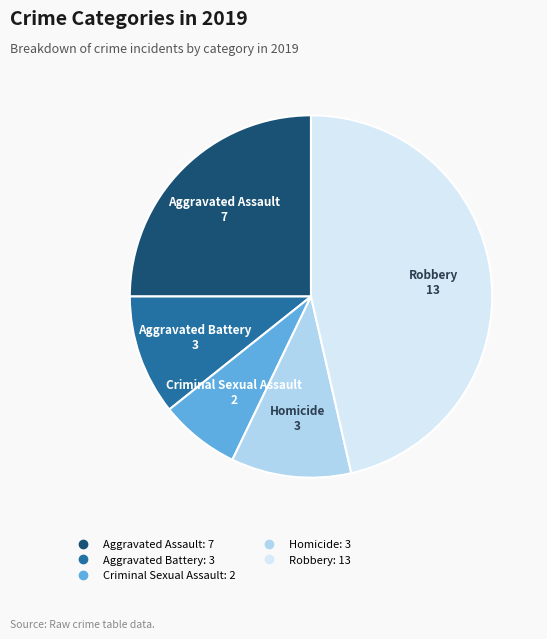

What is the ratio of the value at Aggravated Assault to the value at Criminal Sexual Assault?

3.5